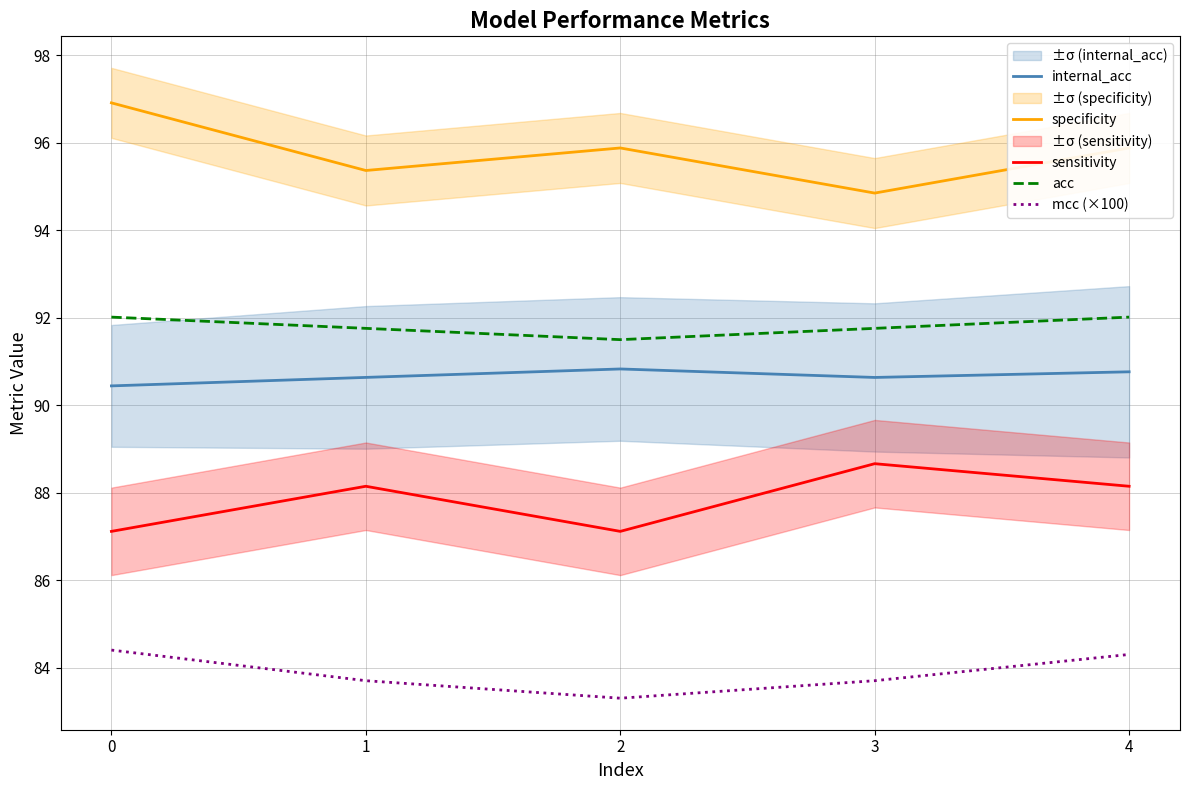

Which series changed the most between 3 and 4?

specificity